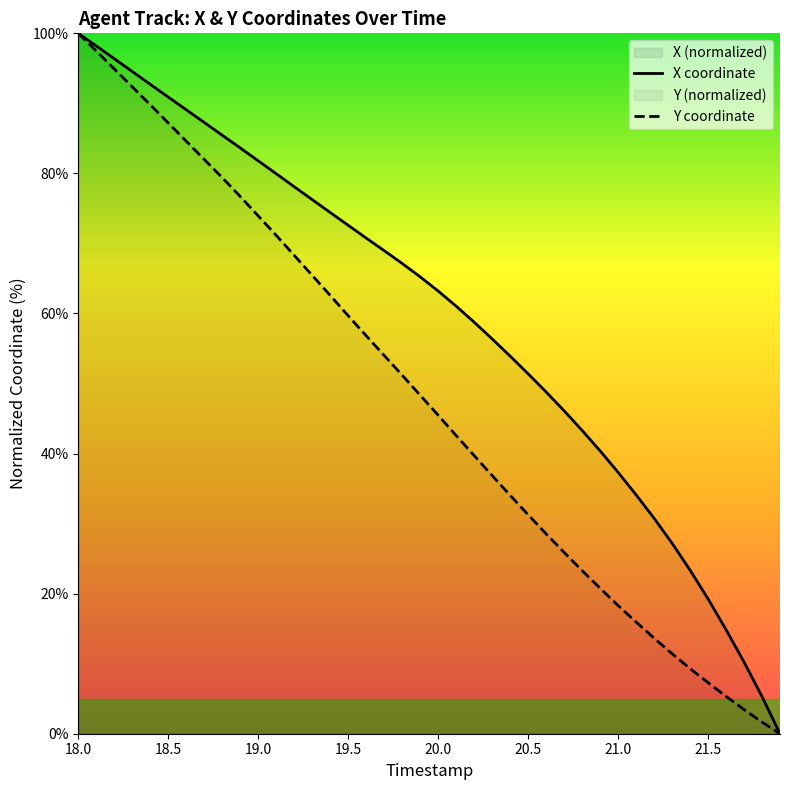

True or false: Y coordinate and X coordinate intersect in this chart.

False